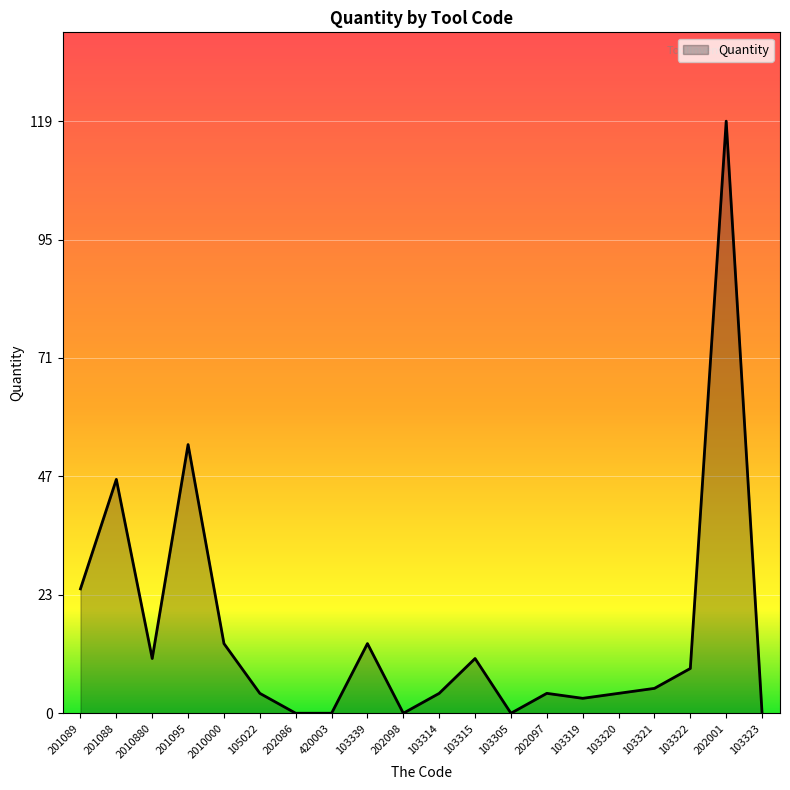

At which label is the value closest to 59?

201095